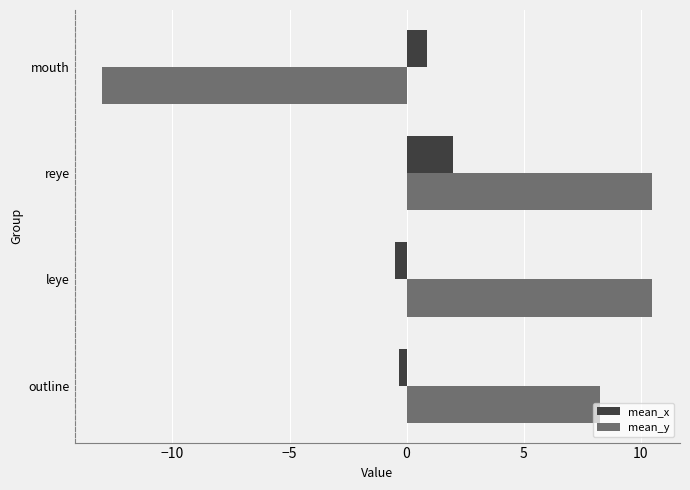

True or false: mean_y has a value of 10.5 at reye.

True